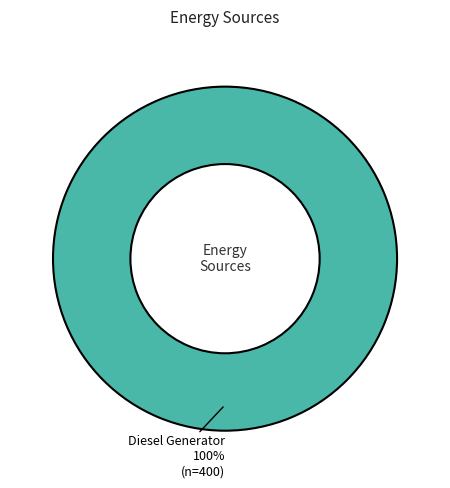

To the nearest percent, what portion does Diesel Generator represent?

100%